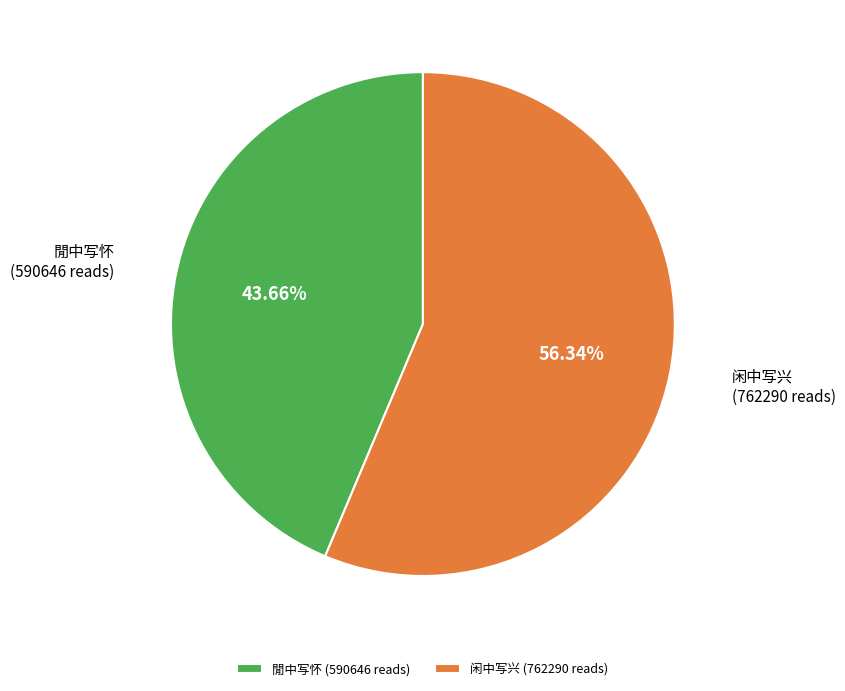

Between 闲中写兴 (762290 reads) and 閒中写怀 (590646 reads), which is larger?

闲中写兴 (762290 reads)